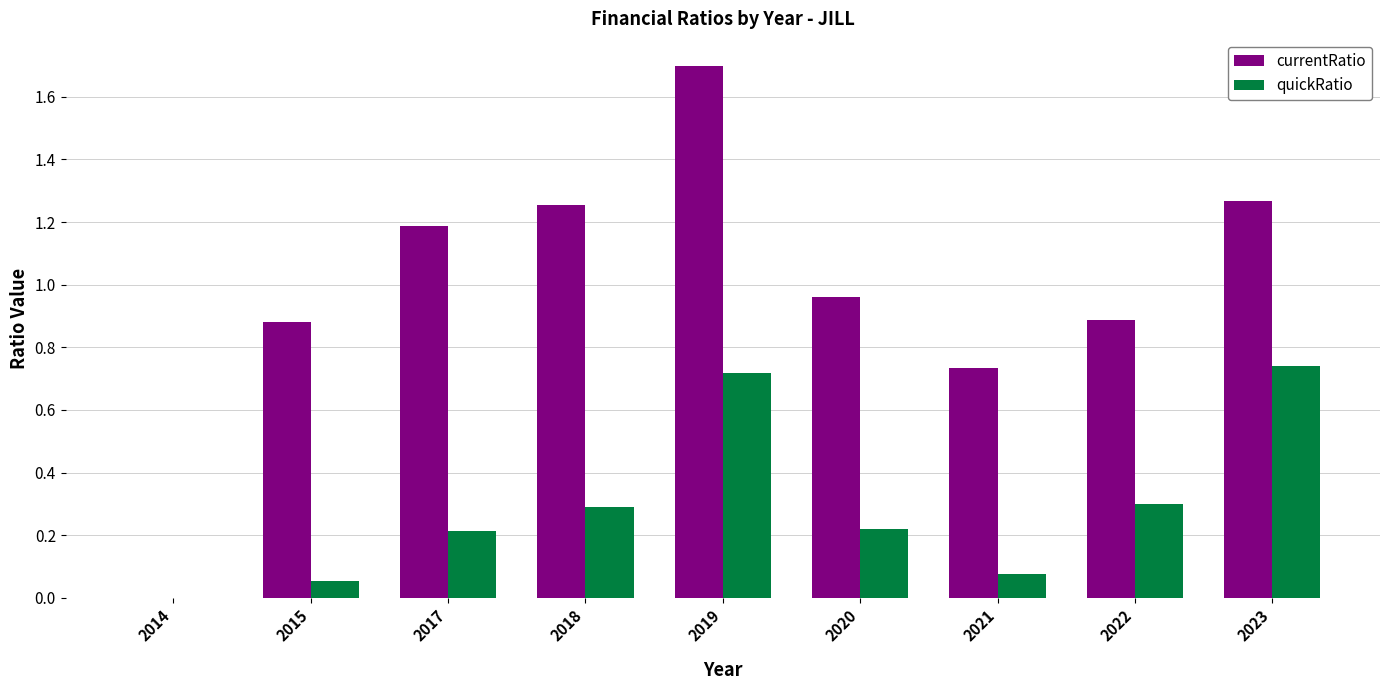

The value of currentRatio at 2019 is 2.4. True or false?

False